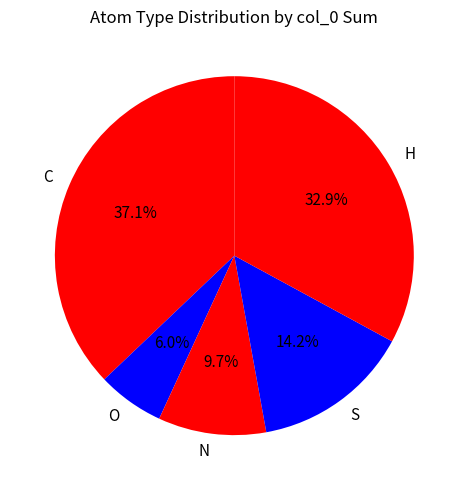

Does H represent more than half of the total?

No